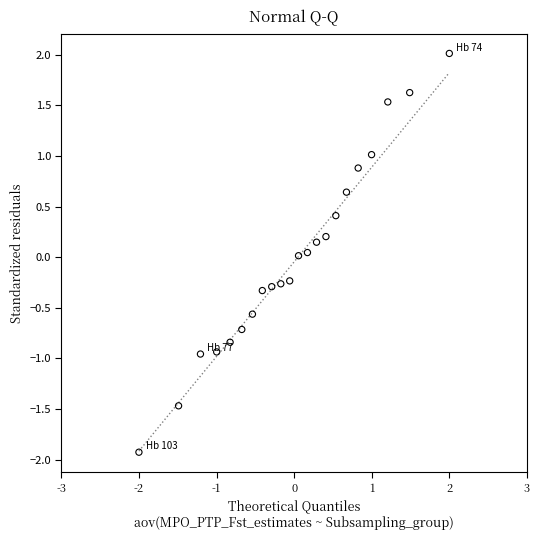

What is the range of Y values (max minus min)?

3.9